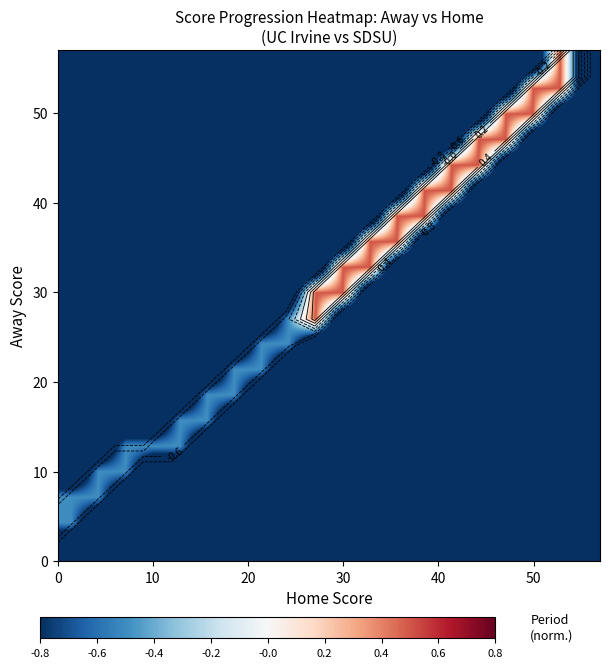

What is the minimum value shown in the chart?

-1.5